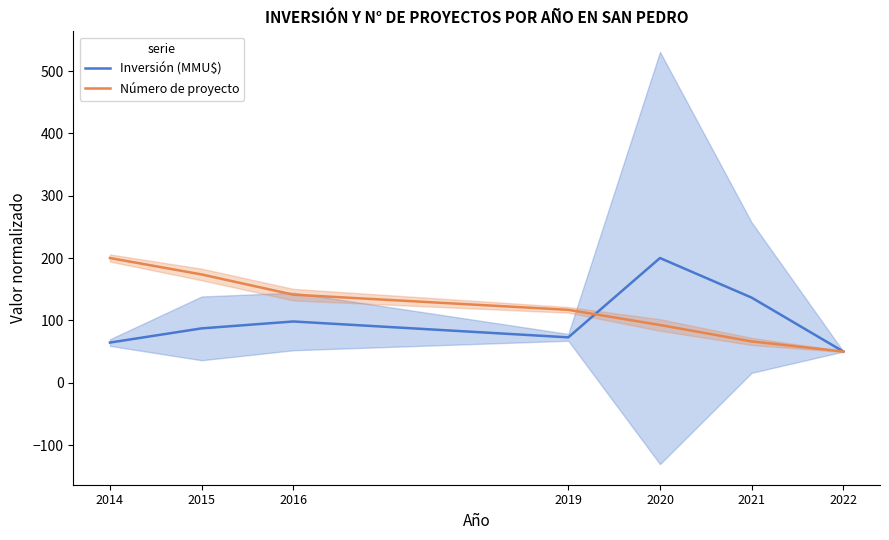

How many data points in Número de proyecto are less than 116?

3